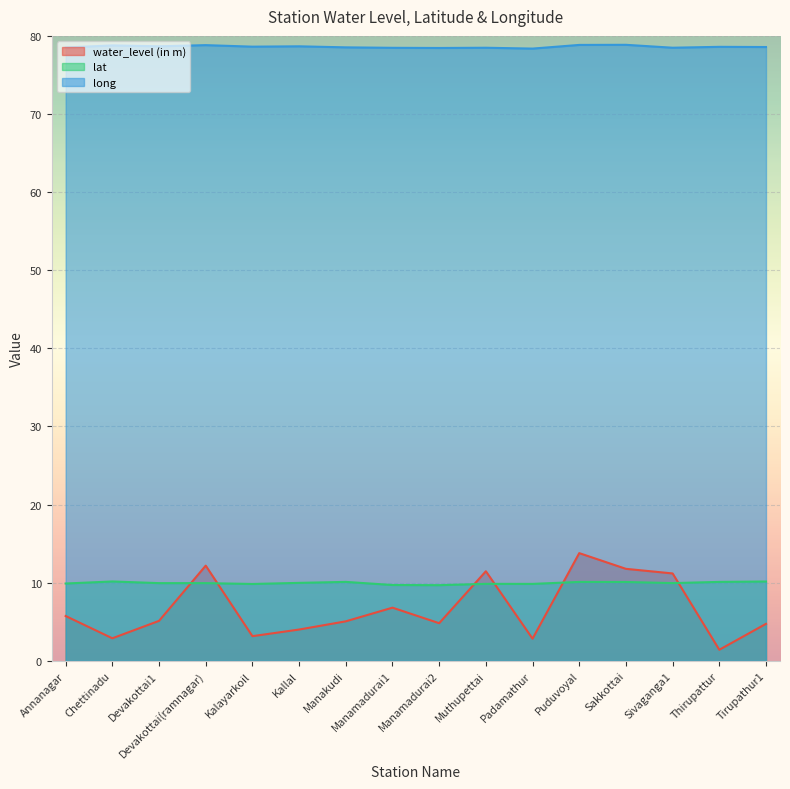

True or false: lat has more than 0 interior local peaks.

True